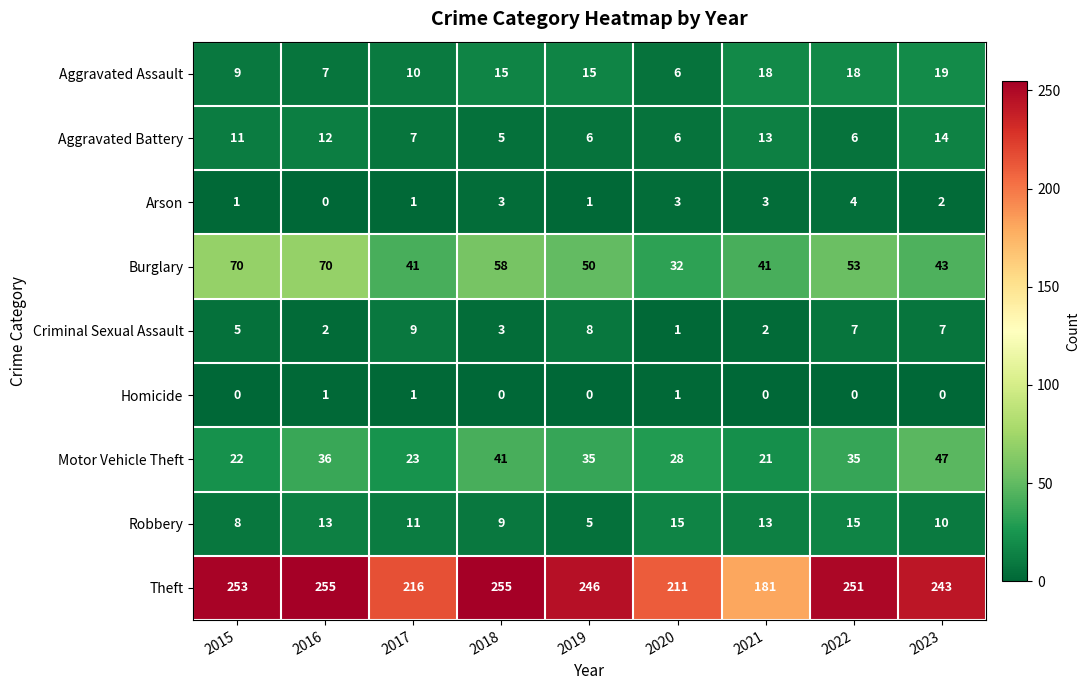

Rank the series at 2023 from highest to lowest value.

Theft, Motor Vehicle Theft, Burglary, Aggravated Assault, Aggravated Battery, Robbery, Criminal Sexual Assault, Arson, Homicide